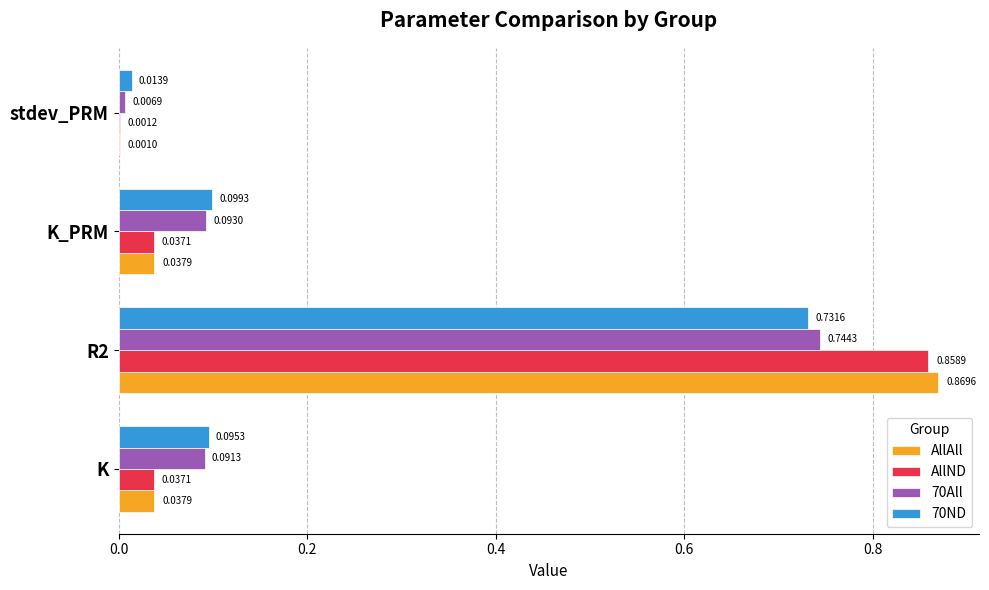

Is the value of AllND at K_PRM greater than the value of AllAll at R2?

No